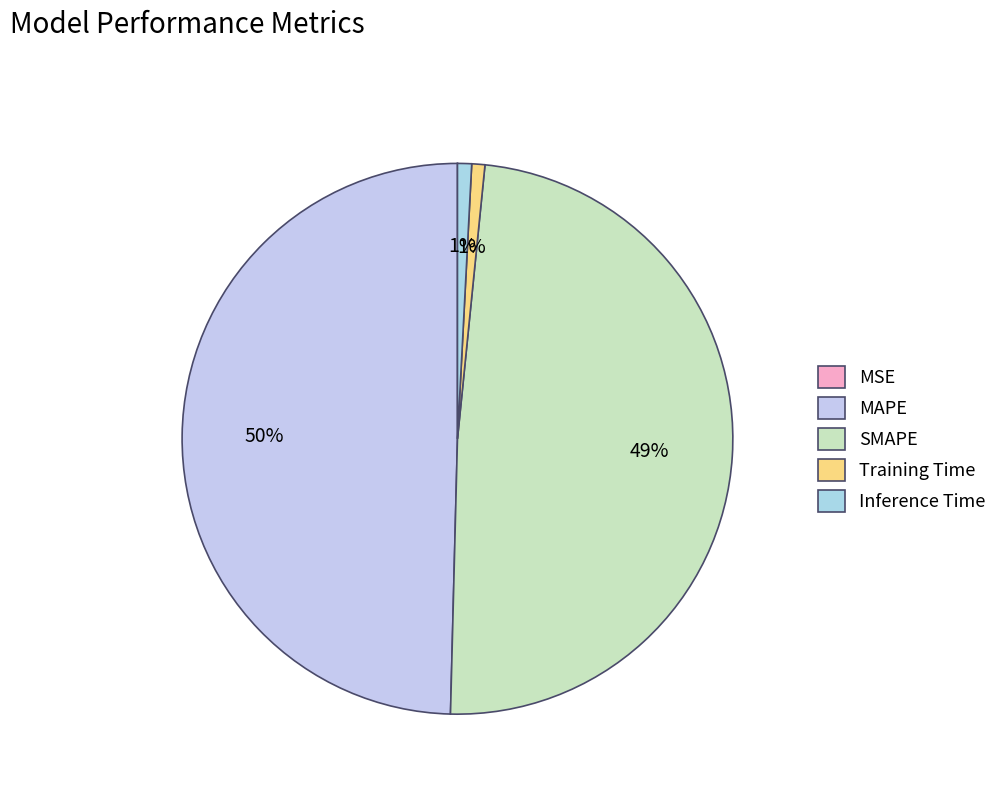

What is the smallest slice in the pie chart?

MSE